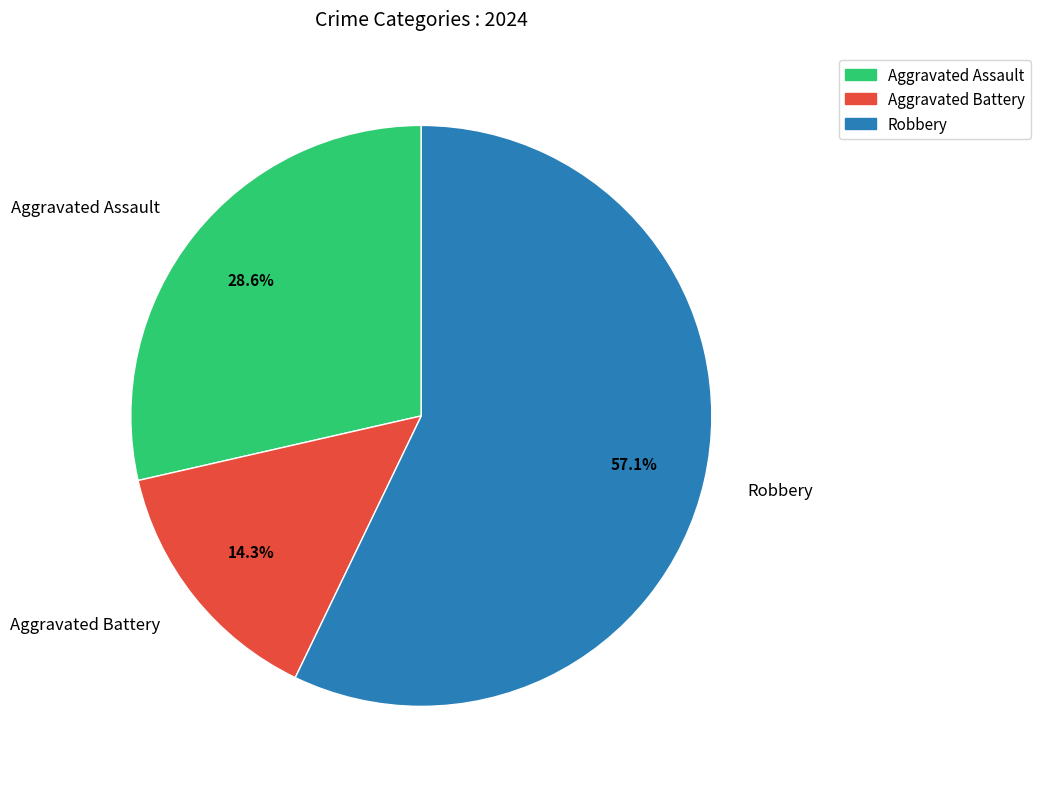

Is the sum of Aggravated Assault and Robbery greater than half?

Yes